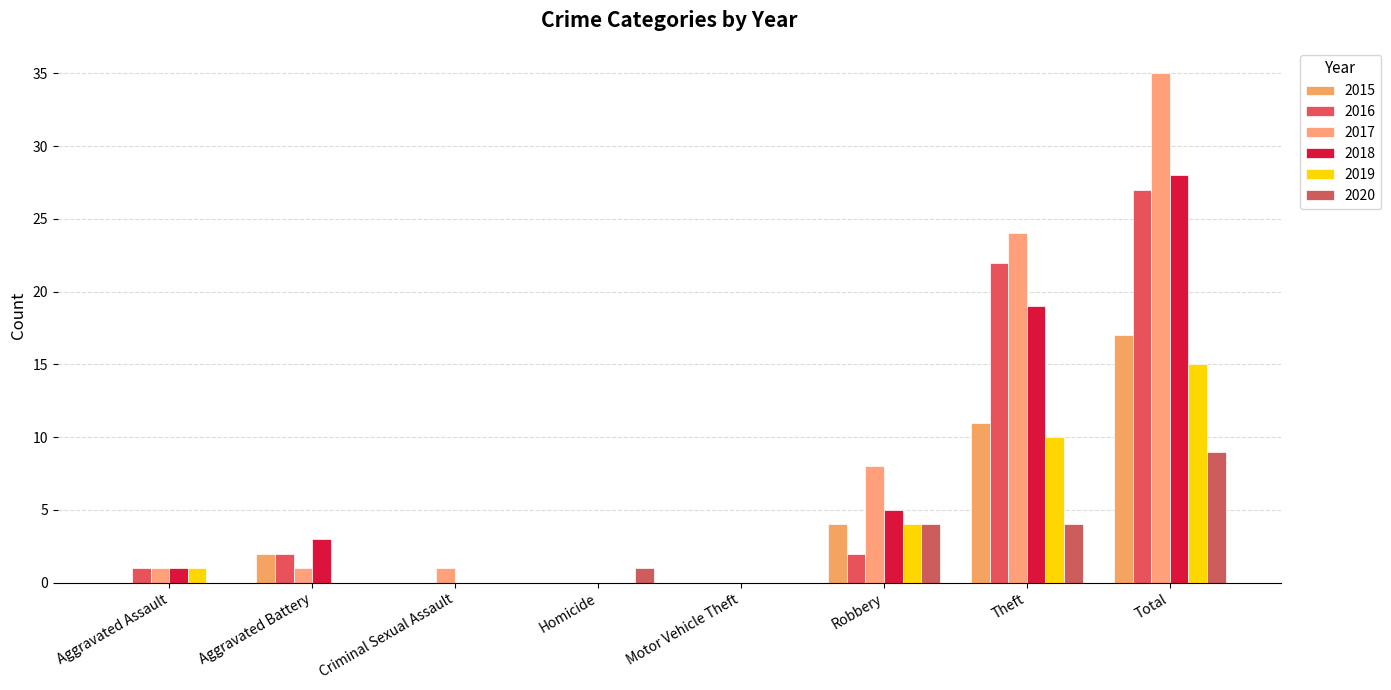

What is the spread (max minus min) of values at Theft?

20